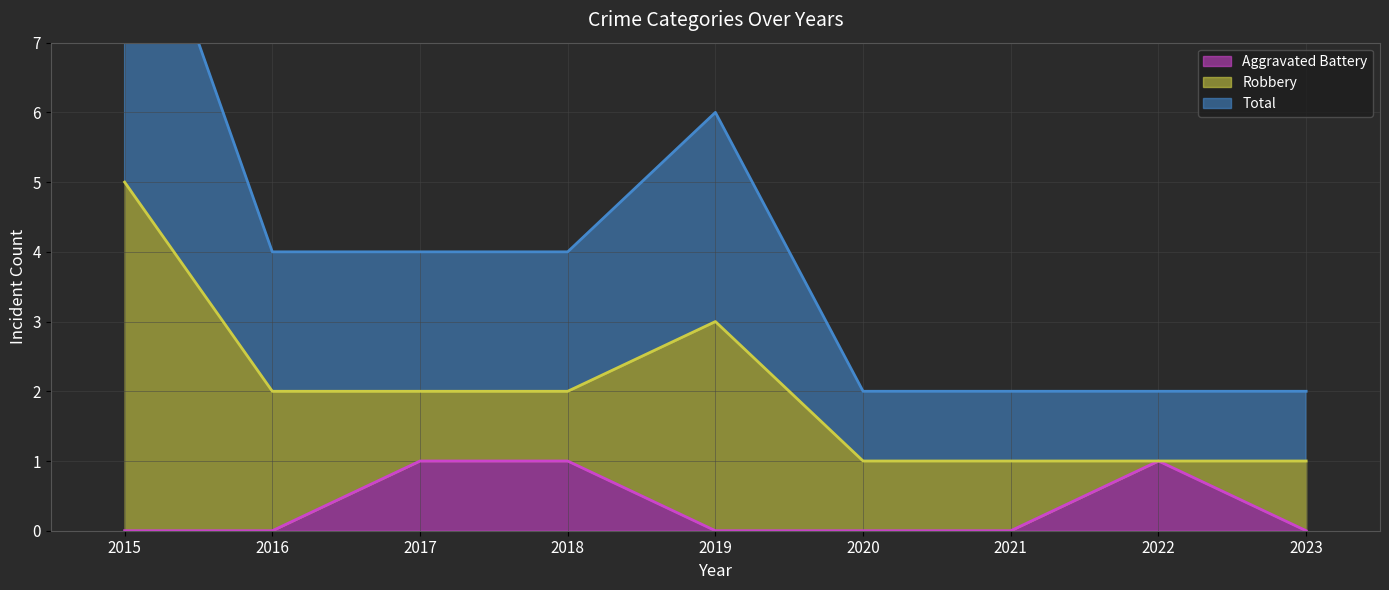

True or false: Aggravated Battery and Total intersect in this chart.

False